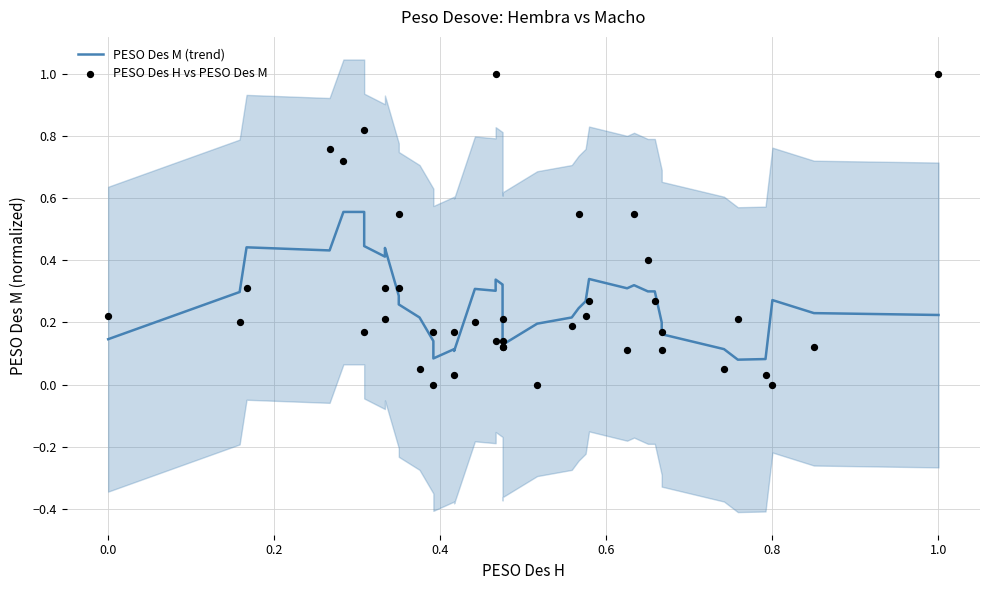

Which series has the largest total across all categories?

PESO Des H vs PESO Des M